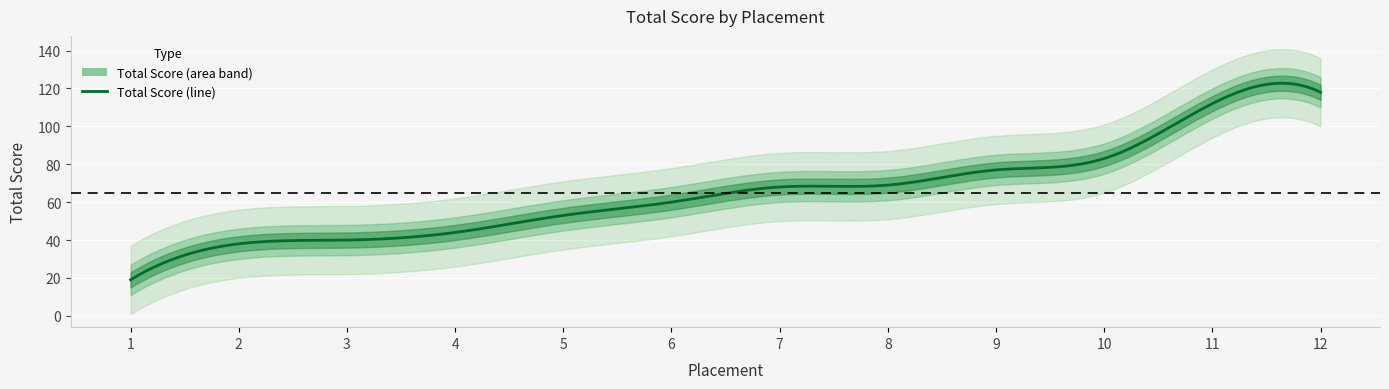

Which has a higher value, 2 or 12?

12